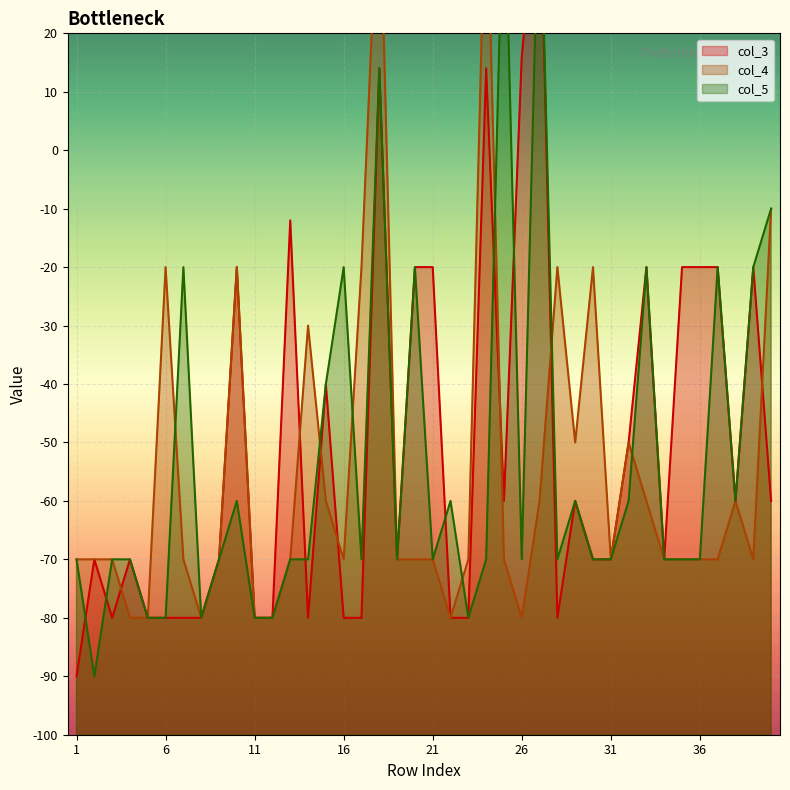

List the labels in order of col_5 value, largest first.

25, 27, 18, 40, 7, 16, 20, 33, 37, 39, 15, 10, 22, 29, 32, 38, 1, 3, 4, 9, 13, 14, 17, 19, 21, 24, 26, 28, 30, 31, 34, 35, 36, 5, 6, 8, 11, 12, 23, 2